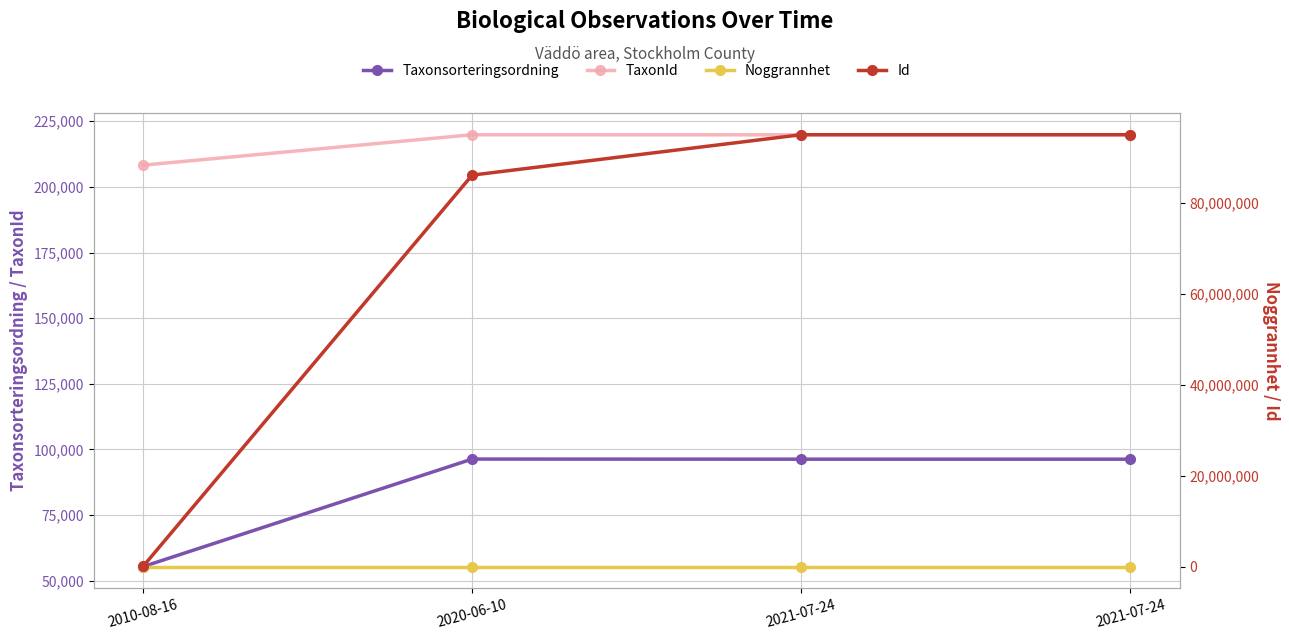

What is the value of the Taxonsorteringsordning point at the 1st from the left?

55392